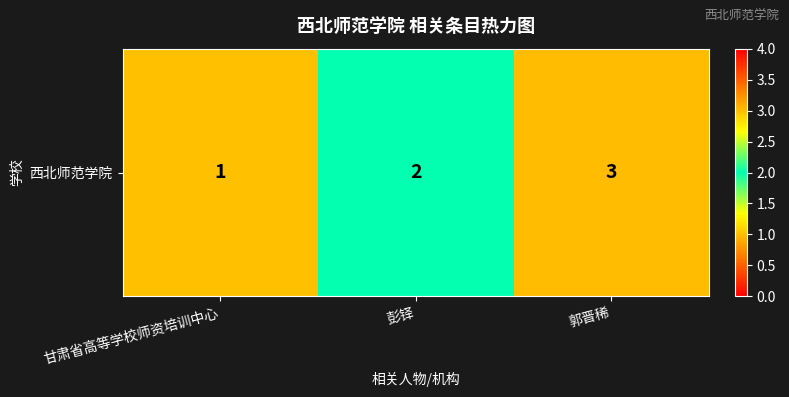

Rank the categories by value from lowest to highest.

甘肃省高等学校师资培训中心, 彭铎, 郭晋稀